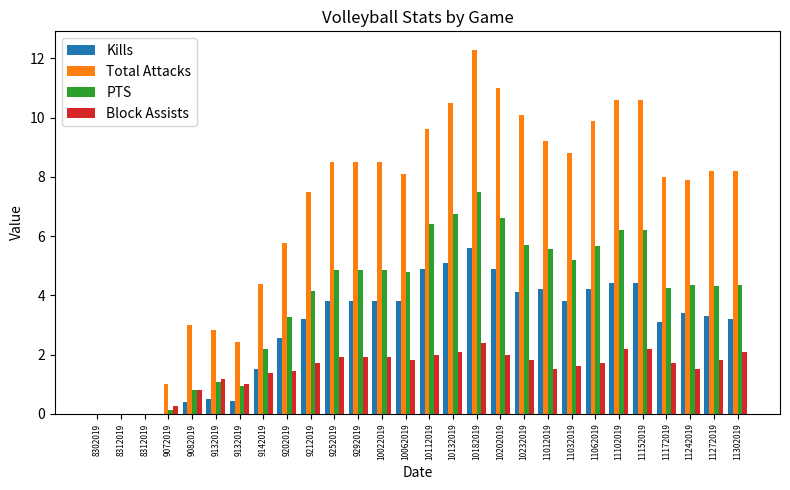

What is the value of the Kills bar at the 22nd from the left?

4.2